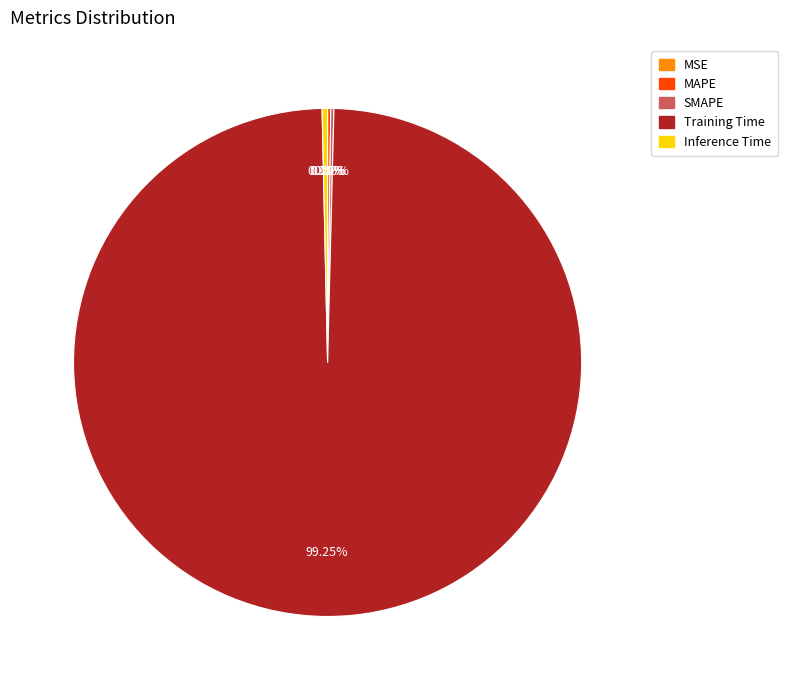

Is there a majority slice in this chart?

Yes